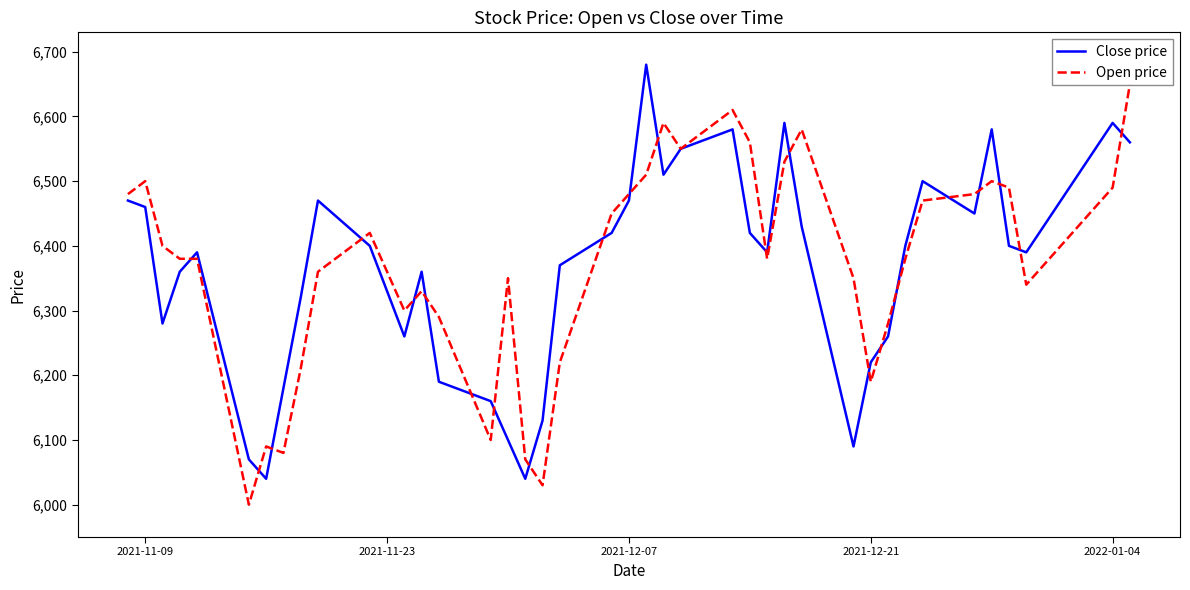

What is the label of the 40th point from the right?

2021-11-09